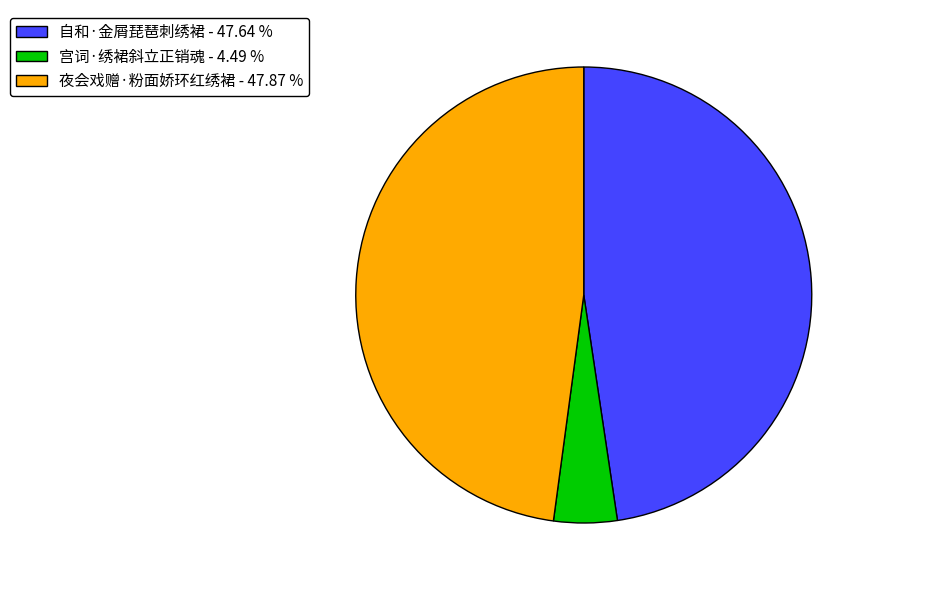

Is there any slice that represents more than half of the pie?

No